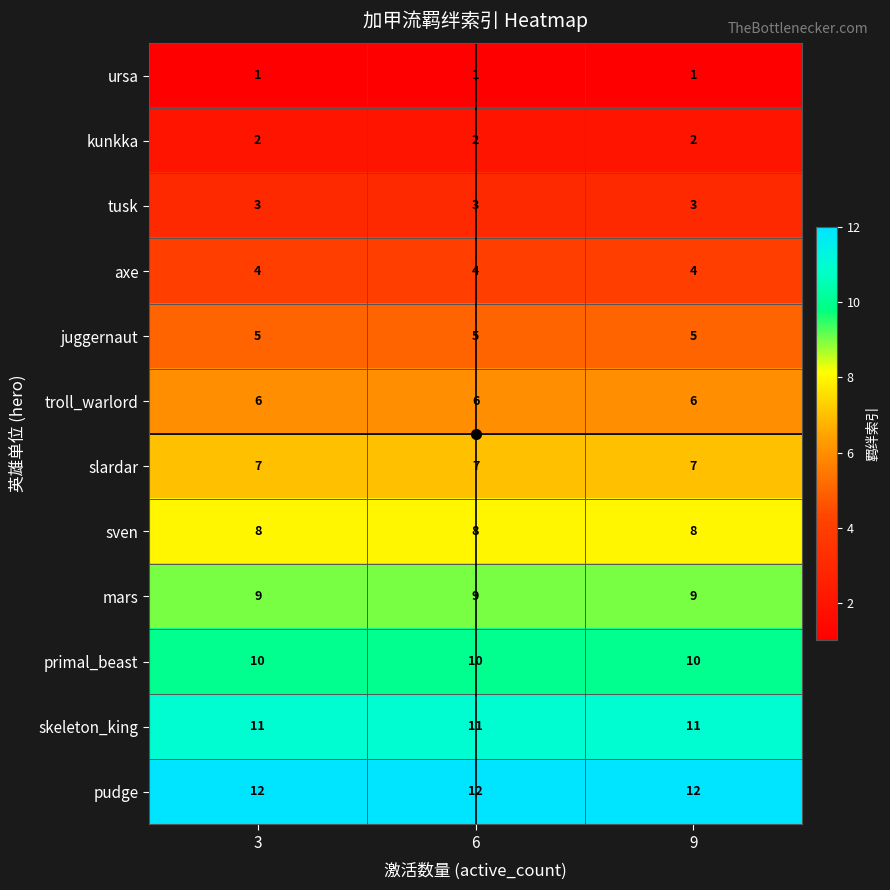

Rank the series at 9 from lowest to highest value.

ursa, kunkka, tusk, axe, juggernaut, troll_warlord, slardar, sven, mars, primal_beast, skeleton_king, pudge